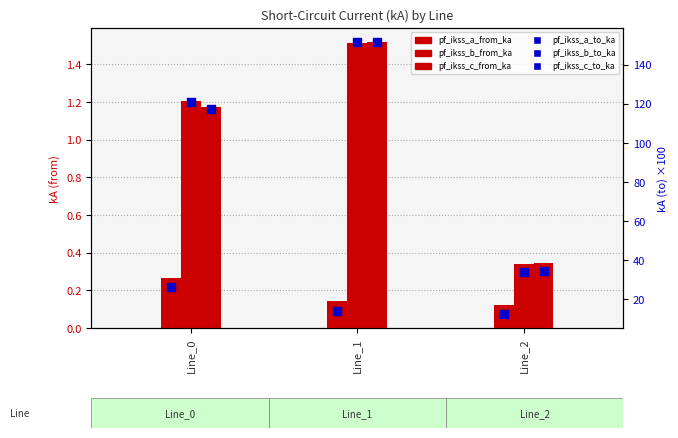

Which series has the largest total across all categories?

pf_ikss_b_to_ka